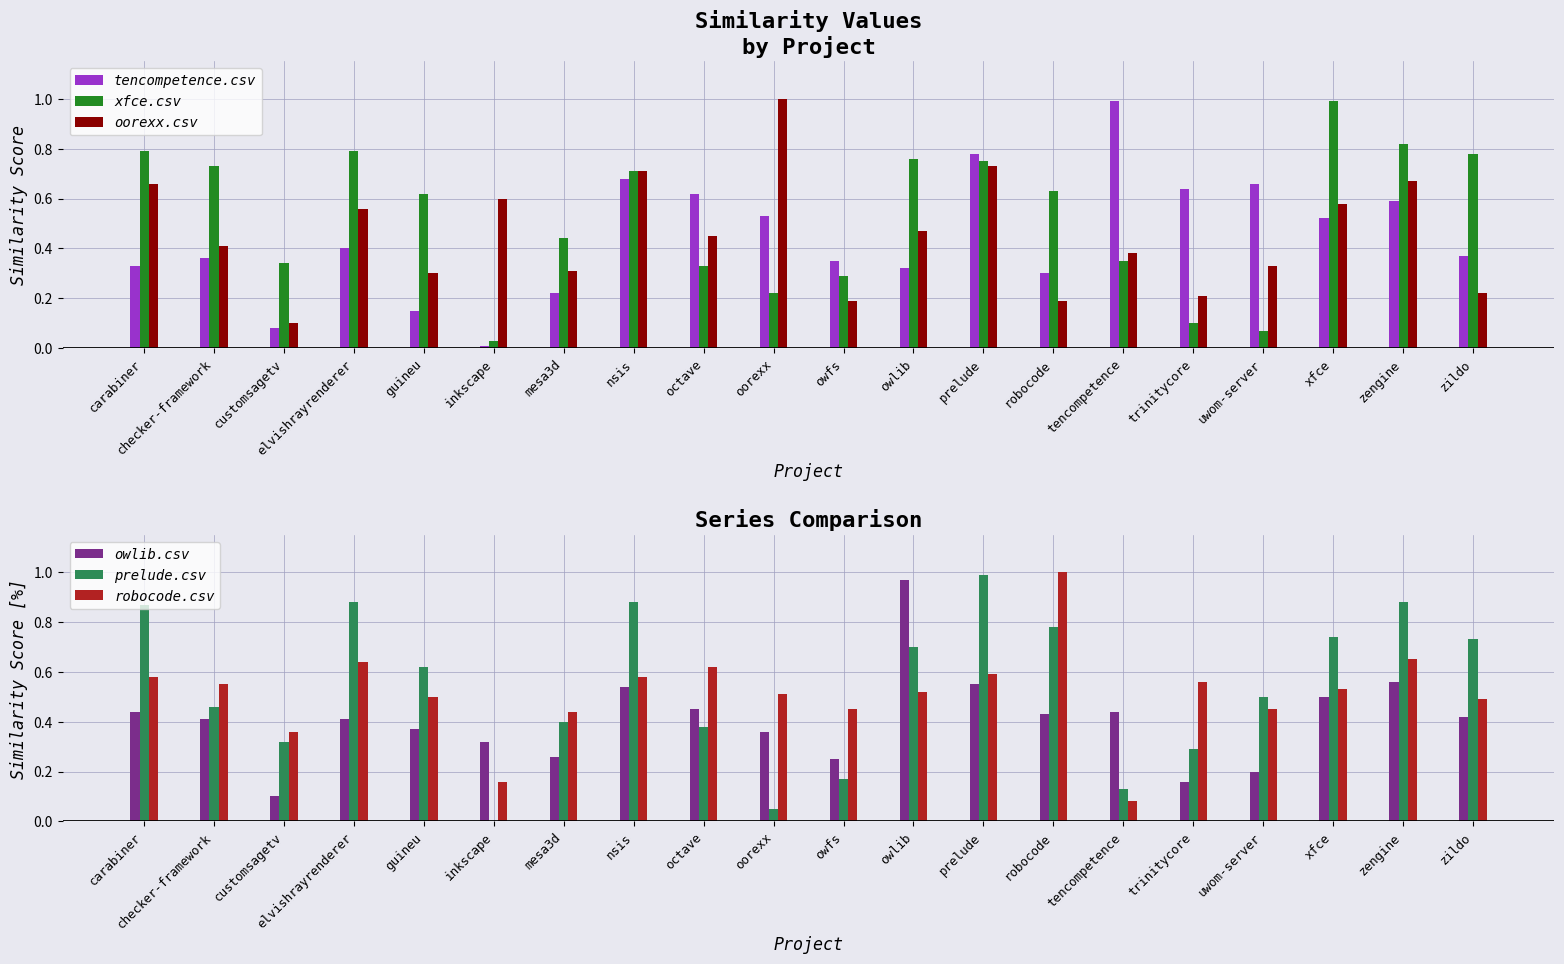

Reading left to right, extract all data points from this chart.

tencompetence.csv: 0.3	0.4	0.1	0.4	0.1	0.0	0.2	0.7	0.6	0.5	0.3	0.3	0.8	0.3	1.0	0.6	0.7	0.5	0.6	0.4
xfce.csv: 0.8	0.7	0.3	0.8	0.6	0.0	0.4	0.7	0.3	0.2	0.3	0.8	0.8	0.6	0.3	0.1	0.1	1.0	0.8	0.8
oorexx.csv: 0.7	0.4	0.1	0.6	0.3	0.6	0.3	0.7	0.5	1.0	0.2	0.5	0.7	0.2	0.4	0.2	0.3	0.6	0.7	0.2
owlib.csv: 0.4	0.4	0.1	0.4	0.4	0.3	0.3	0.5	0.5	0.4	0.2	1.0	0.6	0.4	0.4	0.2	0.2	0.5	0.6	0.4
prelude.csv: 0.9	0.5	0.3	0.9	0.6	0.0	0.4	0.9	0.4	0.1	0.2	0.7	1.0	0.8	0.1	0.3	0.5	0.7	0.9	0.7
robocode.csv: 0.6	0.6	0.4	0.6	0.5	0.2	0.4	0.6	0.6	0.5	0.5	0.5	0.6	1.0	0.1	0.6	0.5	0.5	0.7	0.5